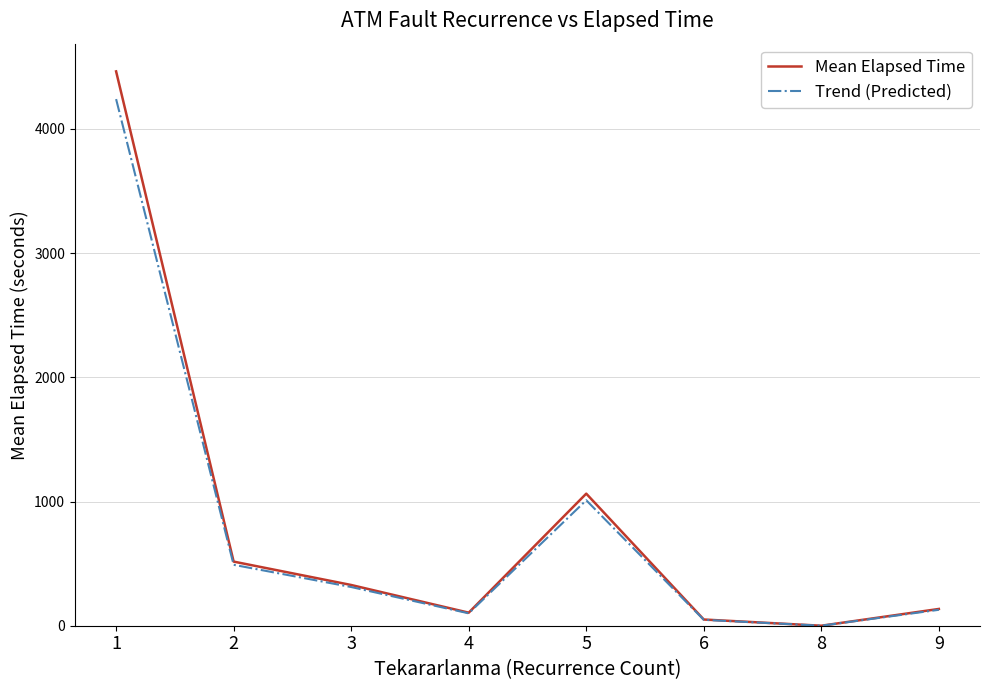

At which category is the sum across all series the highest?

1